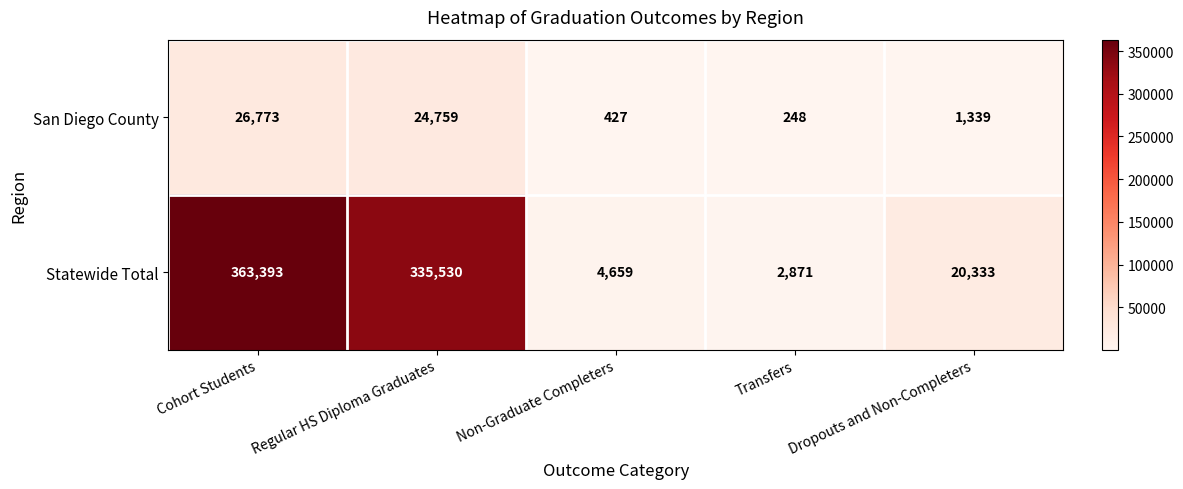

What is the sum of all San Diego County values?

53546